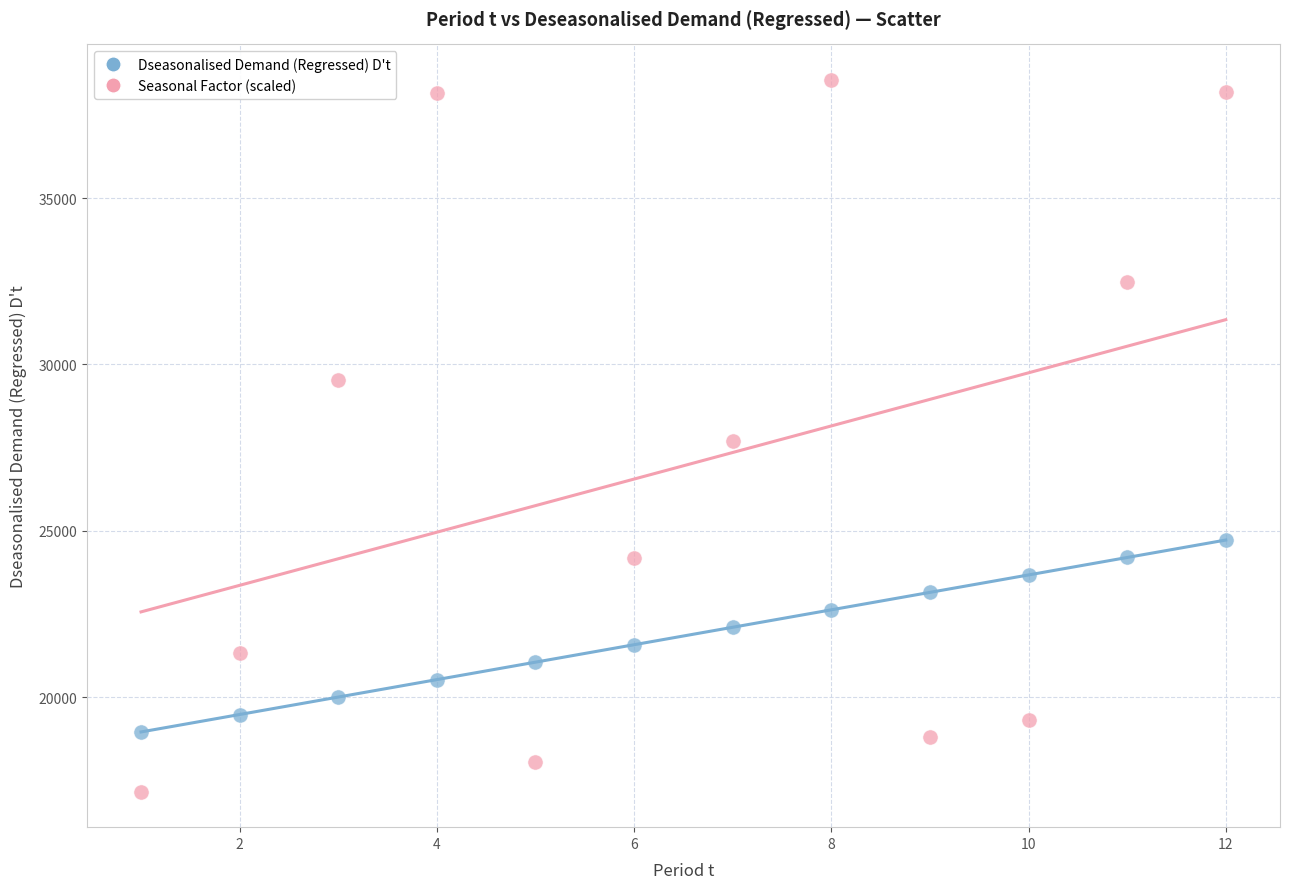

Which series reaches the minimum Y coordinate?

Seasonal Factor (scaled)